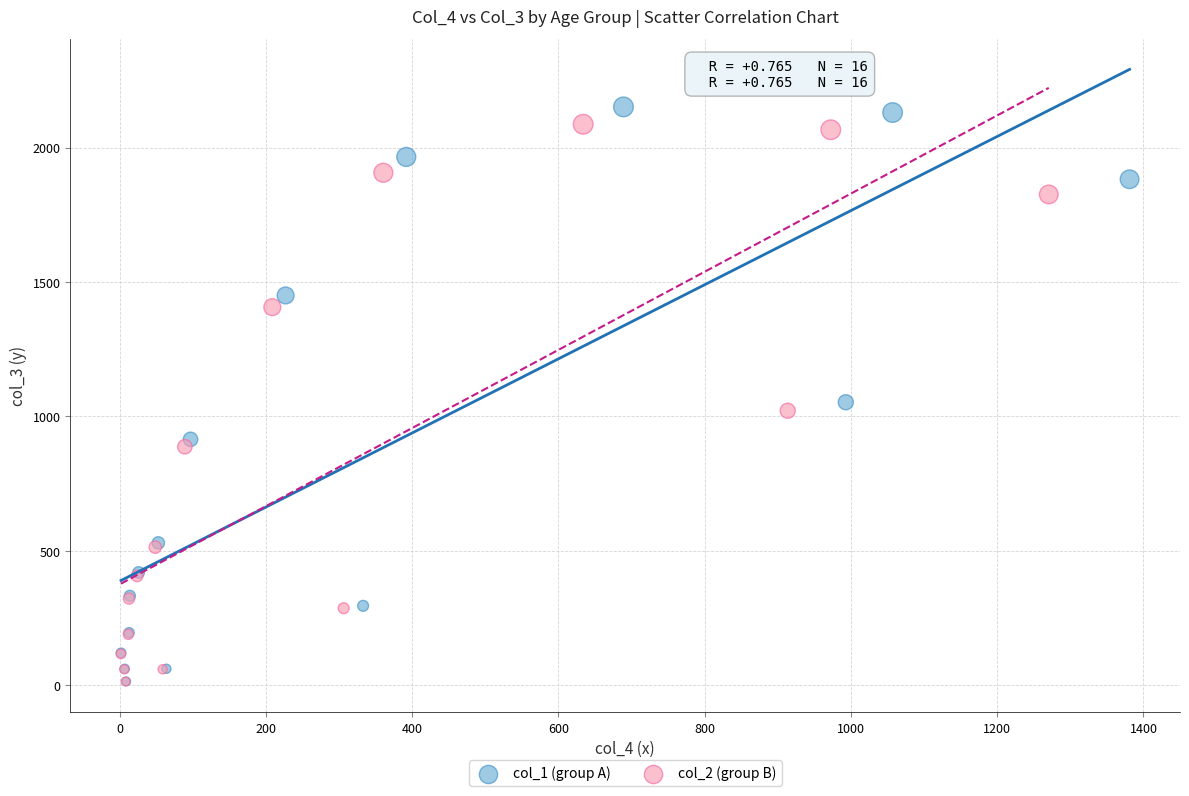

Which series has the widest spread of Y values?

col_1 (group A)